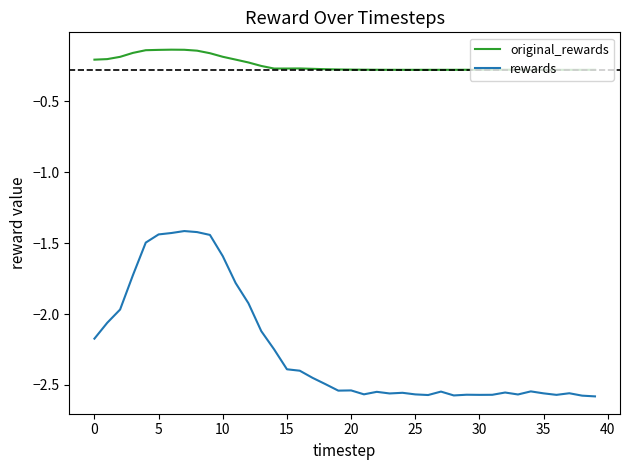

List the series in order of their peak value, lowest first.

rewards, original_rewards